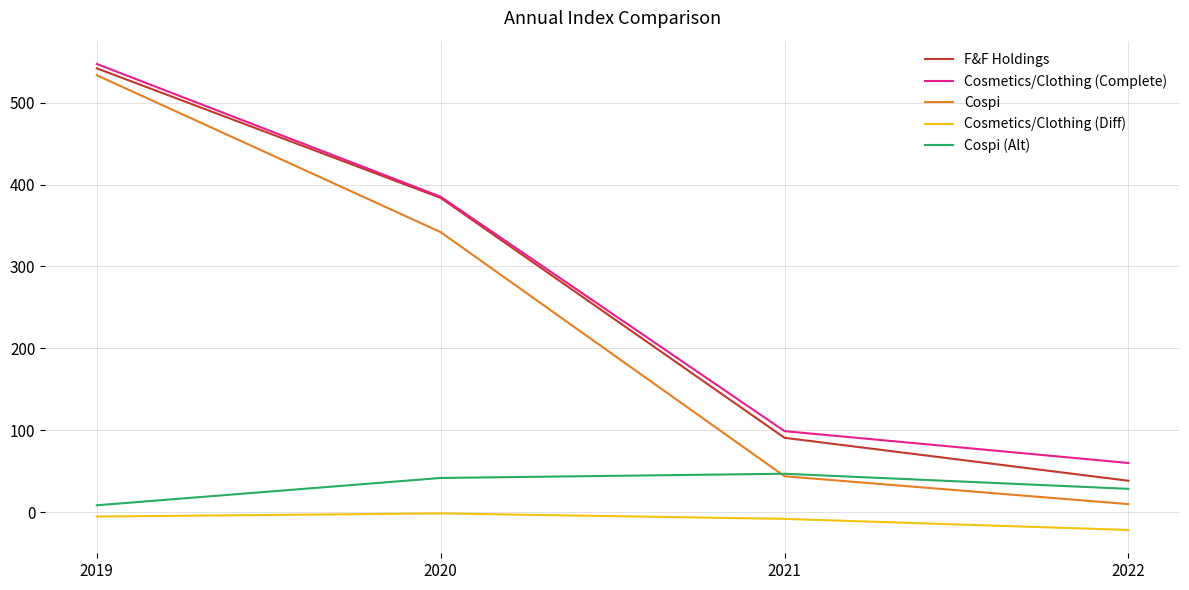

How many lines are shown in the chart?

5